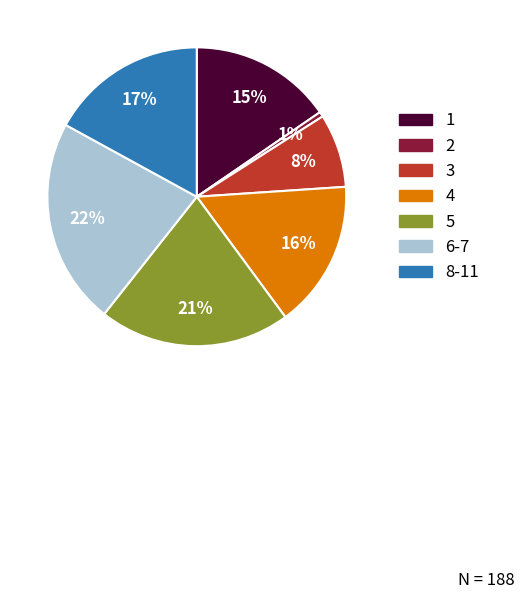

To the nearest percent, what is the average slice percentage?

14%